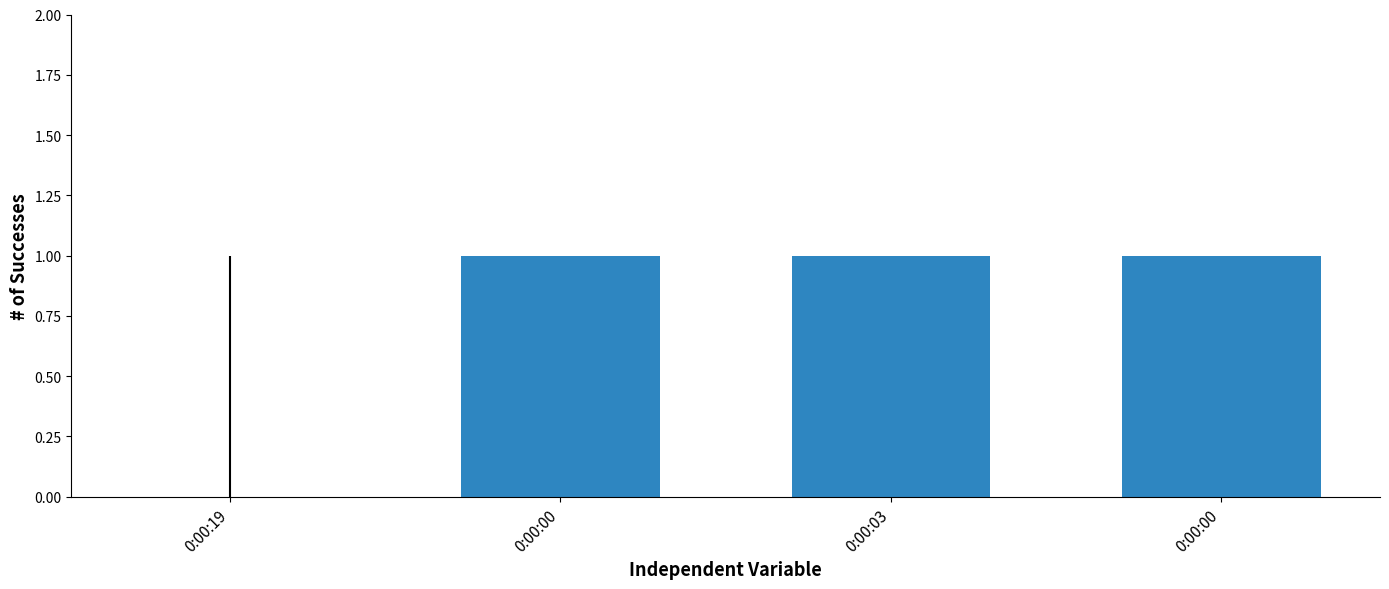

Are the bars grouped side by side (vs. stacked)?

No